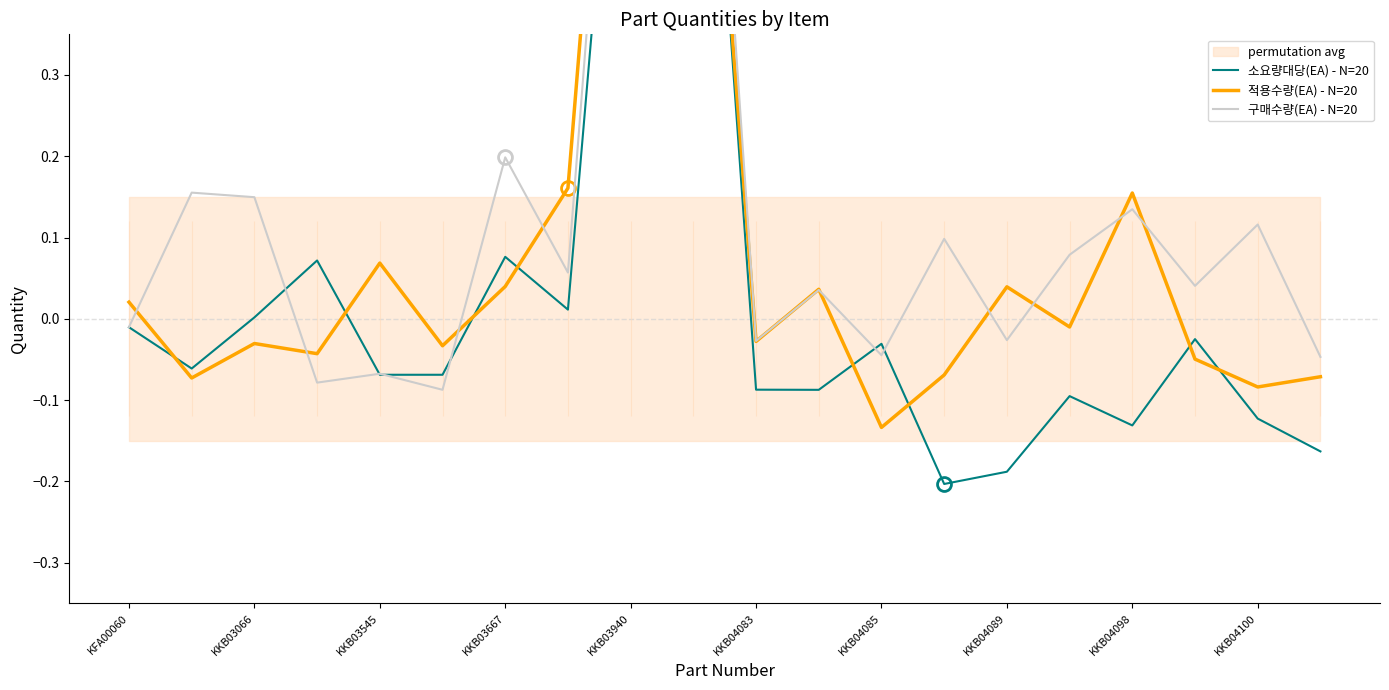

Reading left to right, transcribe all the data shown in this chart.

소요량대당(EA) - N=20: -0.0	-0.1	0.0	0.1	-0.1	-0.1	0.1	0.0	0.9	1.0	-0.1	-0.1	-0.0	-0.2	-0.2	-0.1	-0.1	-0.0	-0.1	-0.2
적용수량(EA) - N=20: 0.0	-0.1	-0.0	-0.0	0.1	-0.0	0.0	0.2	1.1	1.0	-0.0	0.0	-0.1	-0.1	0.0	-0.0	0.2	-0.0	-0.1	-0.1
구매수량(EA) - N=20: -0.0	0.2	0.1	-0.1	-0.1	-0.1	0.2	0.1	1.0	1.1	-0.0	0.0	-0.0	0.1	-0.0	0.1	0.1	0.0	0.1	-0.0